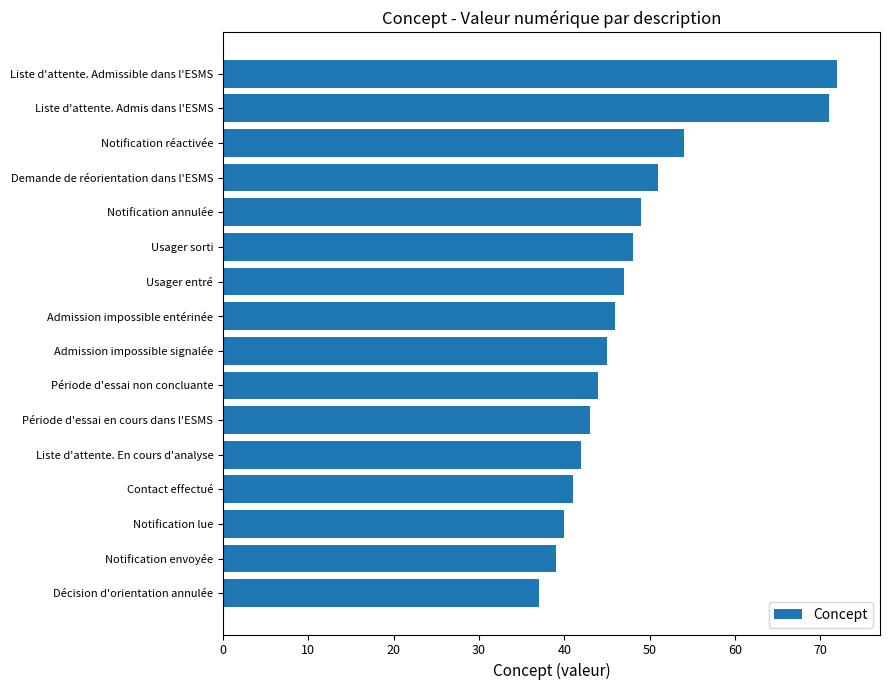

Read the value at Usager sorti.

48